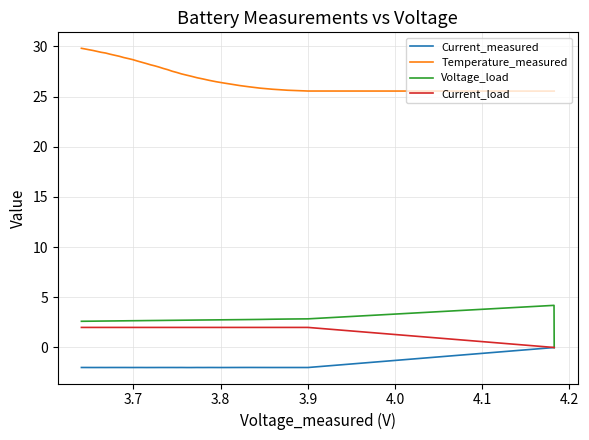

True or false: Current_measured and Temperature_measured cross at least once.

False